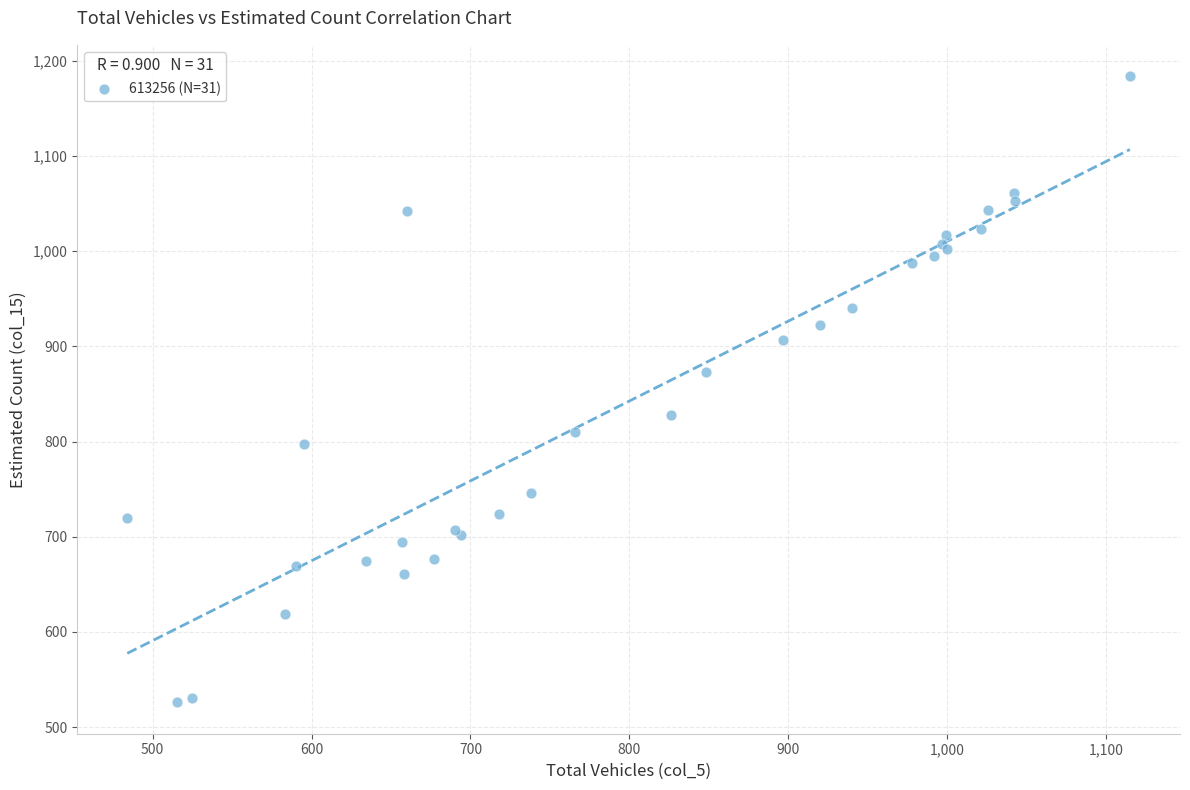

What Y value in the scatter plot is closest to 855?

873